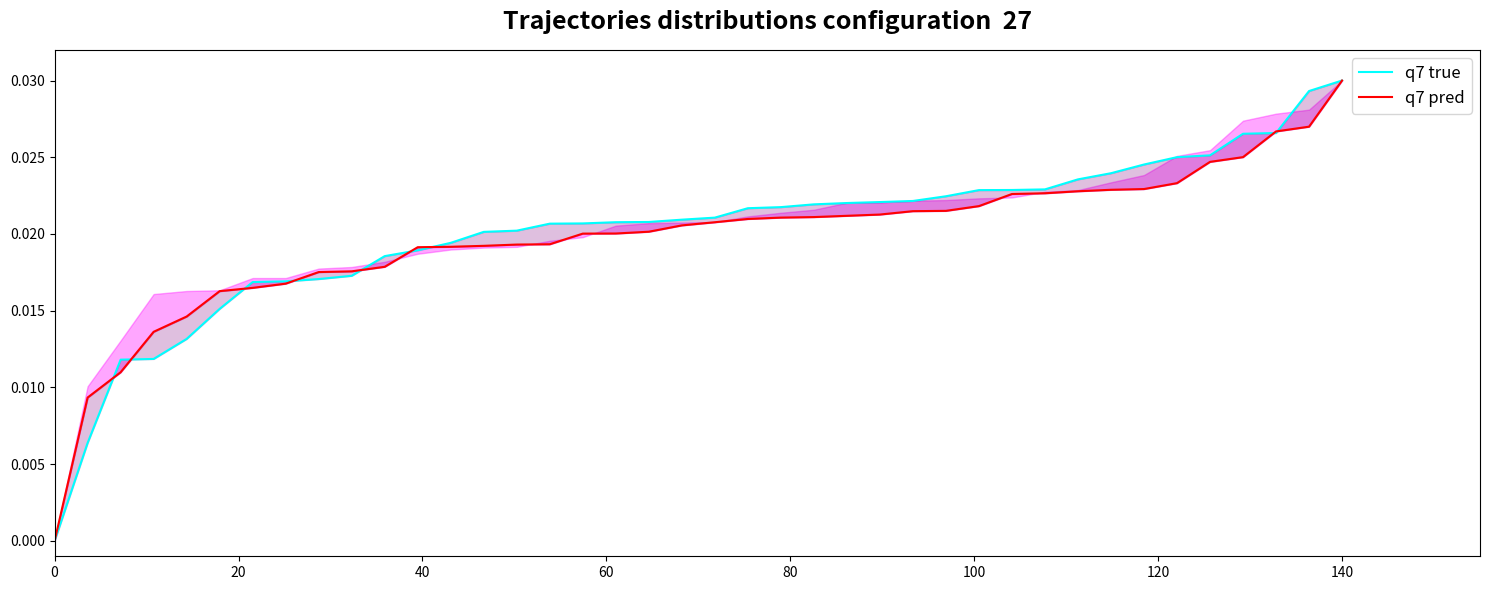

True or false: q7 true and q7 pred cross at least once.

True